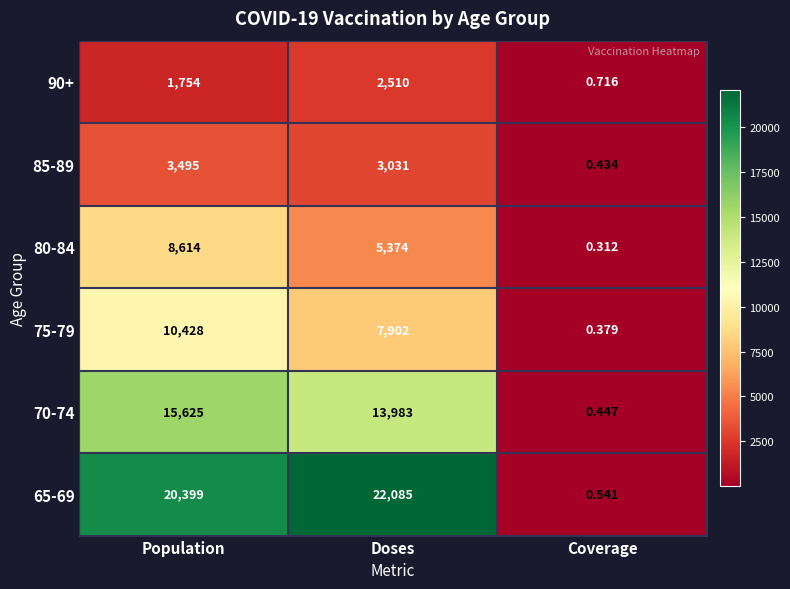

Is the value of 65-69 at Doses greater than the value of 70-74 at Coverage?

Yes